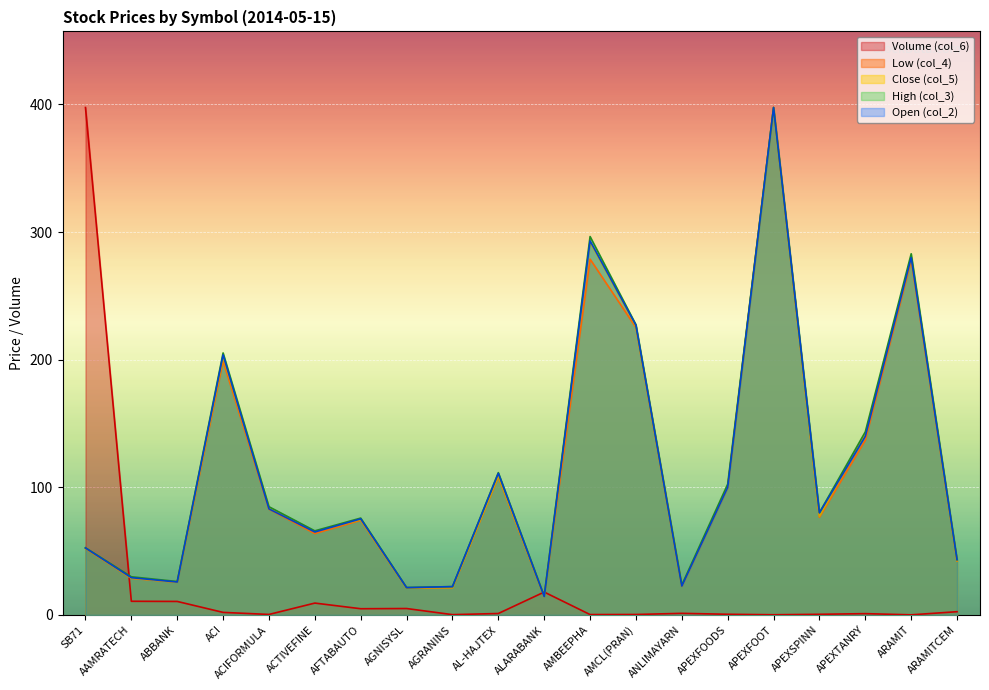

Which category has the lowest value across all series?

ARAMIT